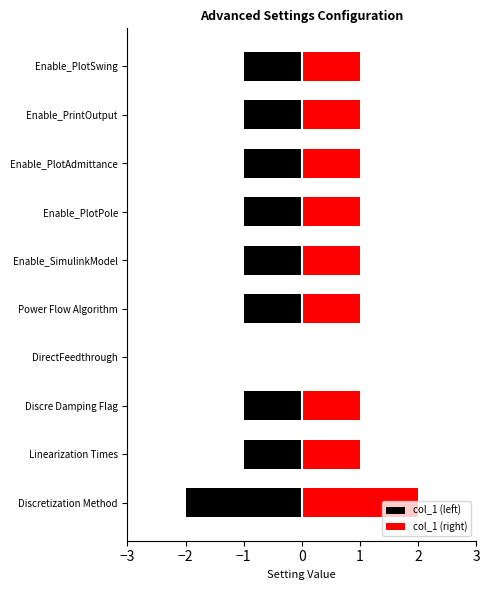

Reading right to left, list all the values displayed in this chart.

Enable_PlotSwing=1	Enable_PrintOutput=1	Enable_PlotAdmittance=1	Enable_PlotPole=1	Enable_SimulinkModel=1	Power Flow Algorithm=1	DirectFeedthrough=0	Discre Damping Flag=1	Linearization Times=1	Discretization Method=2